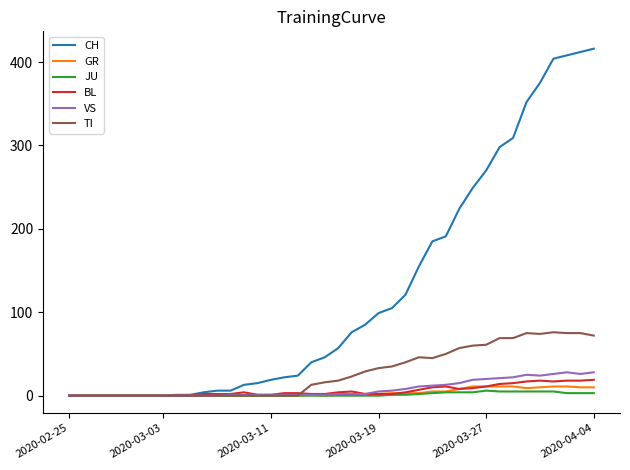

What is the maximum value for GR?

11